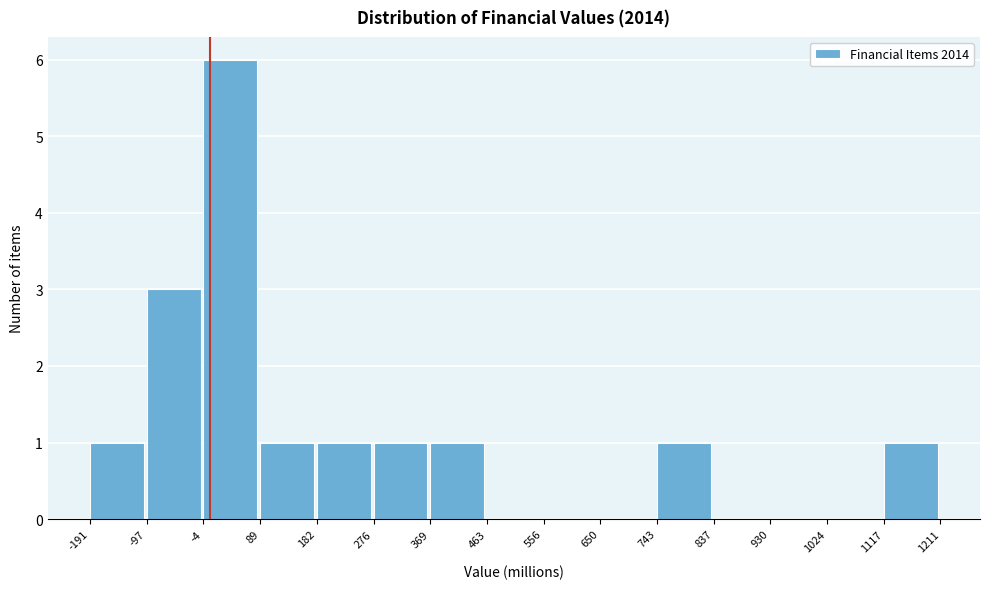

What is the height of the bar covering 89 to 182 on the x-axis? The values are not printed on the chart, so give them approximately, as read against the axis.

1